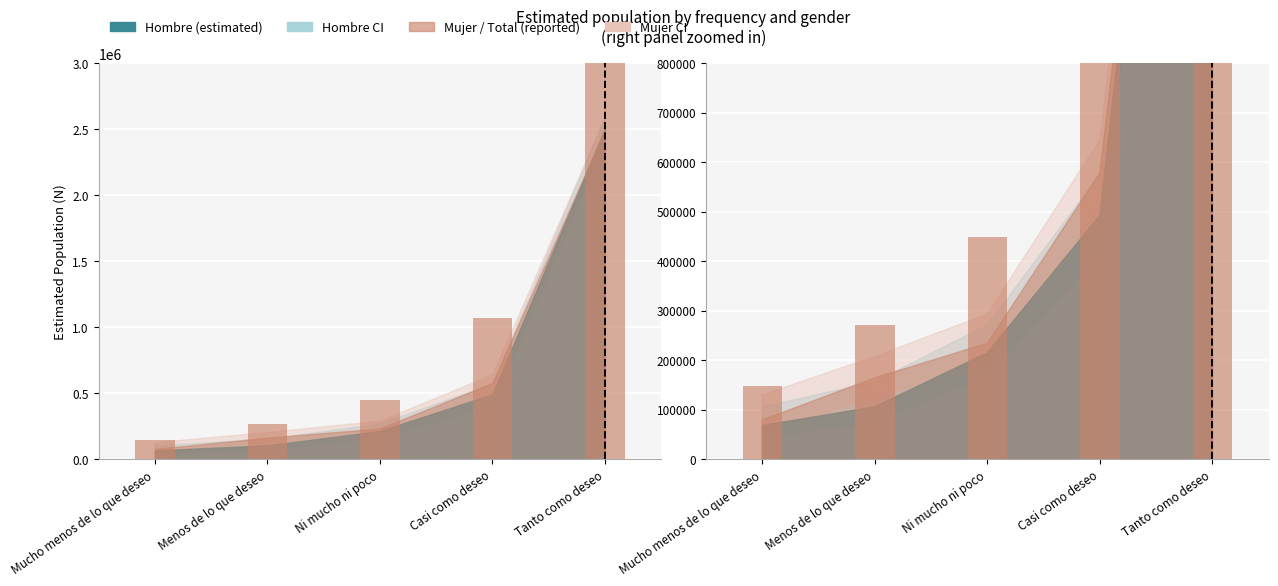

What position from the right is Menos de lo que deseo?

4